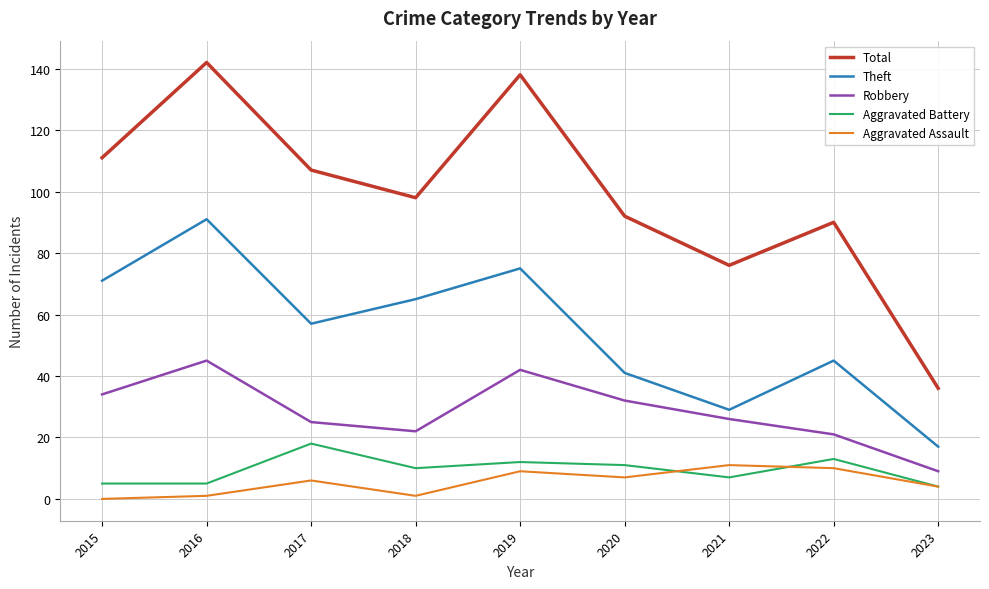

What is the maximum value shown in the chart?

142